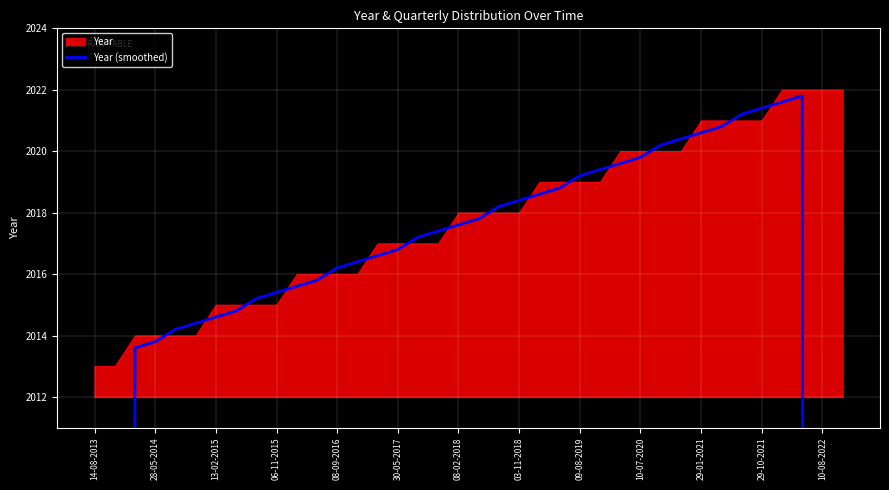

What is the ratio of the value at 23 to the value at 19?

1.0